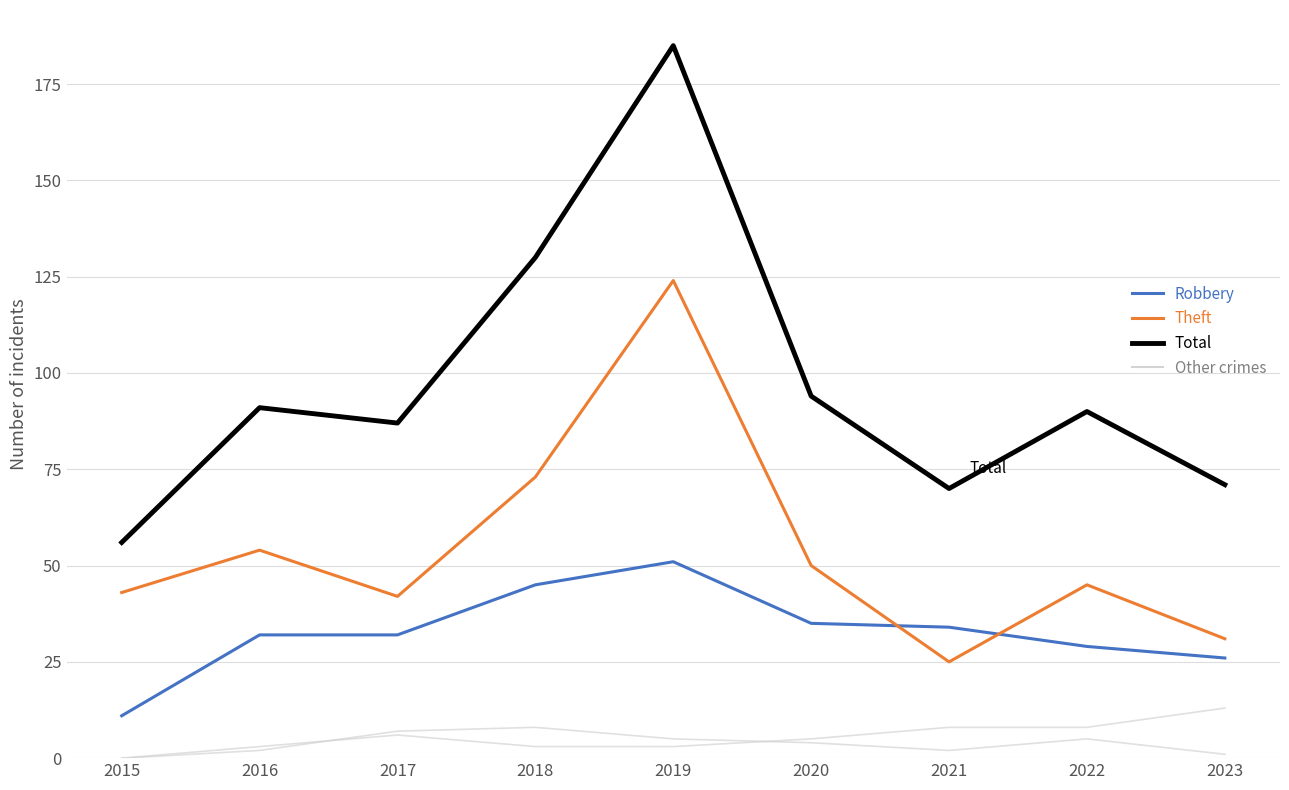

Is this an area chart (filled region under the line)?

No